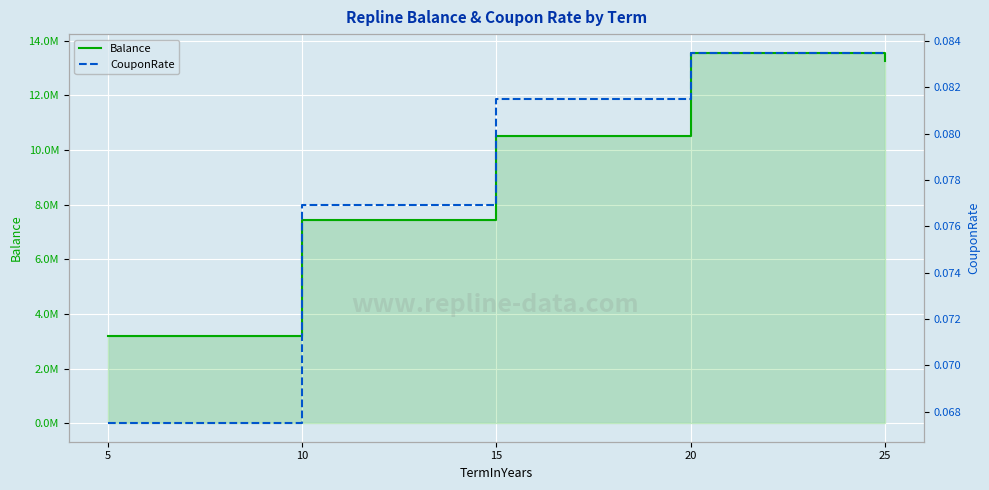

Between 25 and 5, which is larger?

25